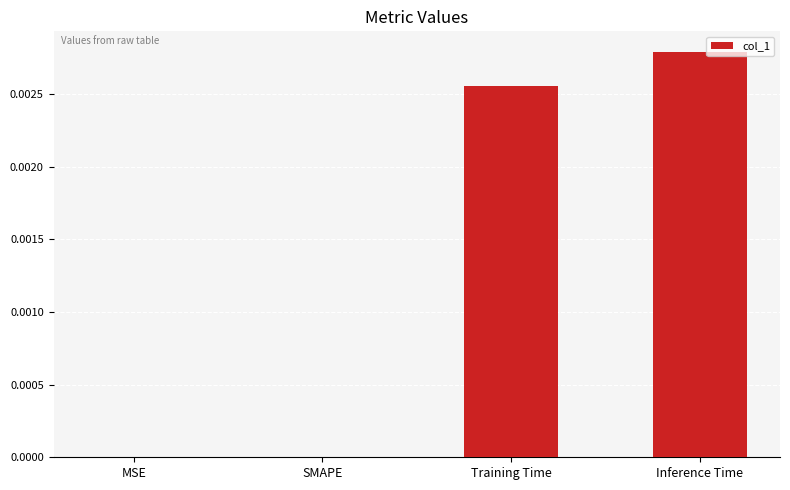

Which has a higher value, Inference Time or Training Time?

Inference Time